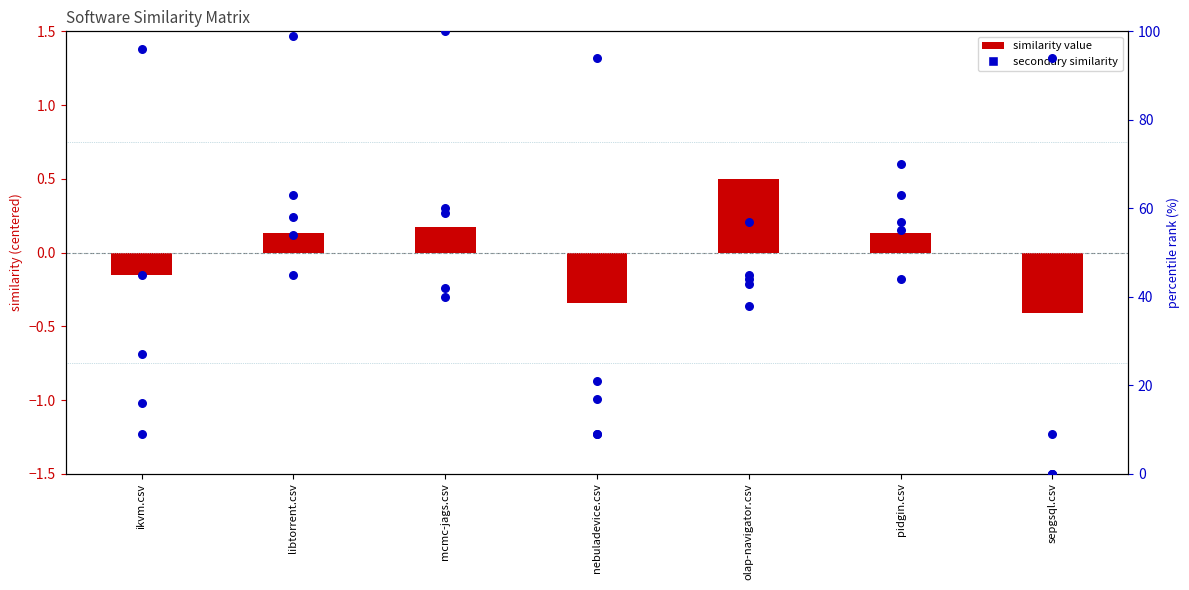

At how many categories does at least one series exceed 33?

6